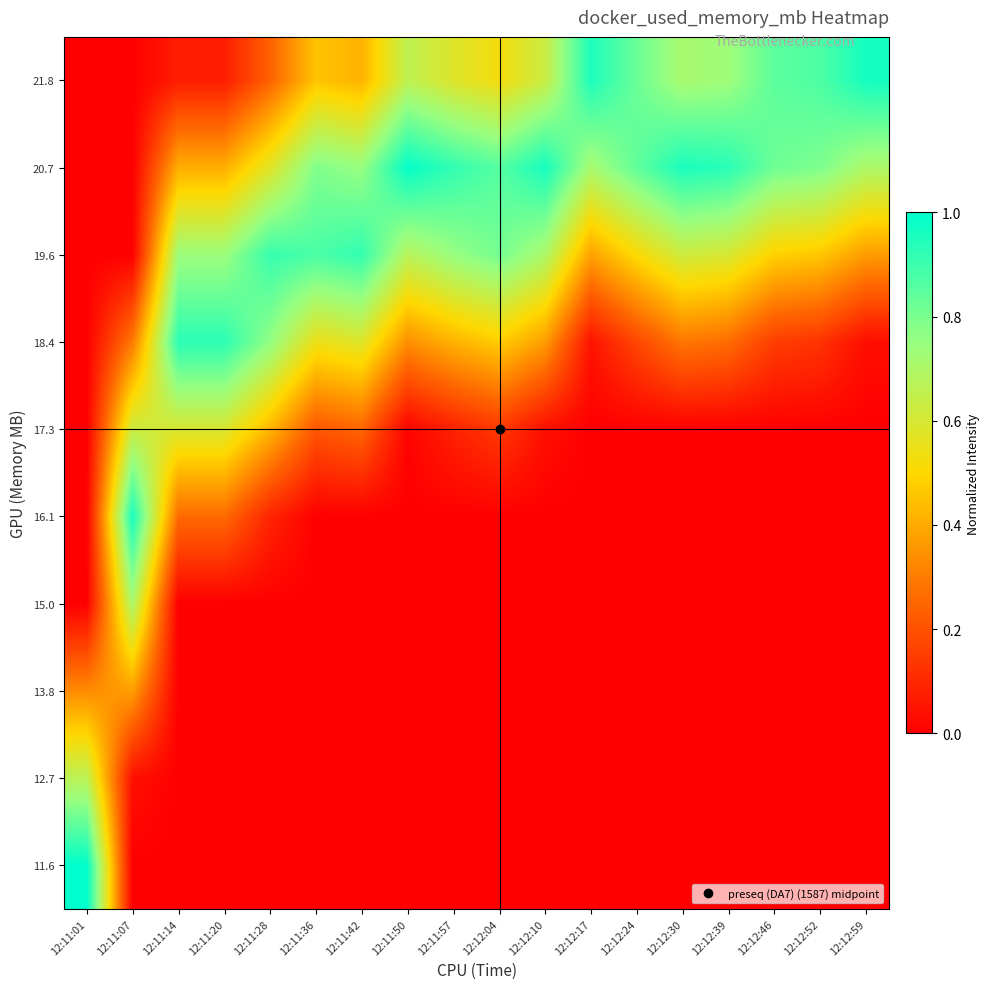

Reading left to right, what are all the values shown in this chart?

11.6: 12:11:01=1.0	12:11:07=0.0	12:11:14=0.0	12:11:20=0.0	12:11:28=0.0	12:11:36=0.0	12:11:42=0.0	12:11:50=0.0	12:11:57=0.0	12:12:04=0.0	12:12:10=0.0	12:12:17=0.0	12:12:24=0.0	12:12:30=0.0	12:12:39=0.0	12:12:46=0.0	12:12:52=0.0	12:12:59=0.0
12.7: 12:11:01=0.7	12:11:07=0.0	12:11:14=0.0	12:11:20=0.0	12:11:28=0.0	12:11:36=0.0	12:11:42=0.0	12:11:50=0.0	12:11:57=0.0	12:12:04=0.0	12:12:10=0.0	12:12:17=0.0	12:12:24=0.0	12:12:30=0.0	12:12:39=0.0	12:12:46=0.0	12:12:52=0.0	12:12:59=0.0
13.8: 12:11:01=0.3	12:11:07=0.4	12:11:14=0.0	12:11:20=0.0	12:11:28=0.0	12:11:36=0.0	12:11:42=0.0	12:11:50=0.0	12:11:57=0.0	12:12:04=0.0	12:12:10=0.0	12:12:17=0.0	12:12:24=0.0	12:12:30=0.0	12:12:39=0.0	12:12:46=0.0	12:12:52=0.0	12:12:59=0.0
15.0: 12:11:01=0.0	12:11:07=0.7	12:11:14=0.0	12:11:20=0.0	12:11:28=0.0	12:11:36=0.0	12:11:42=0.0	12:11:50=0.0	12:11:57=0.0	12:12:04=0.0	12:12:10=0.0	12:12:17=0.0	12:12:24=0.0	12:12:30=0.0	12:12:39=0.0	12:12:46=0.0	12:12:52=0.0	12:12:59=0.0
16.1: 12:11:01=0.0	12:11:07=1.0	12:11:14=0.3	12:11:20=0.3	12:11:28=0.1	12:11:36=0.0	12:11:42=0.0	12:11:50=0.0	12:11:57=0.0	12:12:04=0.0	12:12:10=0.0	12:12:17=0.0	12:12:24=0.0	12:12:30=0.0	12:12:39=0.0	12:12:46=0.0	12:12:52=0.0	12:12:59=0.0
17.3: 12:11:01=0.0	12:11:07=0.6	12:11:14=0.6	12:11:20=0.6	12:11:28=0.4	12:11:36=0.2	12:11:42=0.2	12:11:50=0.0	12:11:57=0.1	12:12:04=0.1	12:12:10=0.0	12:12:17=0.0	12:12:24=0.0	12:12:30=0.0	12:12:39=0.0	12:12:46=0.0	12:12:52=0.0	12:12:59=0.0
18.4: 12:11:01=0.0	12:11:07=0.3	12:11:14=0.9	12:11:20=0.9	12:11:28=0.8	12:11:36=0.5	12:11:42=0.6	12:11:50=0.3	12:11:57=0.4	12:12:04=0.5	12:12:10=0.4	12:12:17=0.0	12:12:24=0.2	12:12:30=0.3	12:12:39=0.3	12:12:46=0.2	12:12:52=0.1	12:12:59=0.0
19.6: 12:11:01=0.0	12:11:07=0.0	12:11:14=0.7	12:11:20=0.7	12:11:28=0.9	12:11:36=0.9	12:11:42=0.9	12:11:50=0.7	12:11:57=0.8	12:12:04=0.8	12:12:10=0.7	12:12:17=0.4	12:12:24=0.5	12:12:30=0.6	12:12:39=0.6	12:12:46=0.5	12:12:52=0.5	12:12:59=0.4
20.7: 12:11:01=0.0	12:11:07=0.0	12:11:14=0.4	12:11:20=0.4	12:11:28=0.6	12:11:36=0.8	12:11:42=0.8	12:11:50=1.0	12:11:57=0.9	12:12:04=0.9	12:12:10=1.0	12:12:17=0.7	12:12:24=0.8	12:12:30=1.0	12:12:39=0.9	12:12:46=0.8	12:12:52=0.8	12:12:59=0.7
21.8: 12:11:01=0.0	12:11:07=0.0	12:11:14=0.1	12:11:20=0.1	12:11:28=0.2	12:11:36=0.5	12:11:42=0.4	12:11:50=0.7	12:11:57=0.6	12:12:04=0.5	12:12:10=0.6	12:12:17=1.0	12:12:24=0.8	12:12:30=0.7	12:12:39=0.7	12:12:46=0.8	12:12:52=0.9	12:12:59=1.0